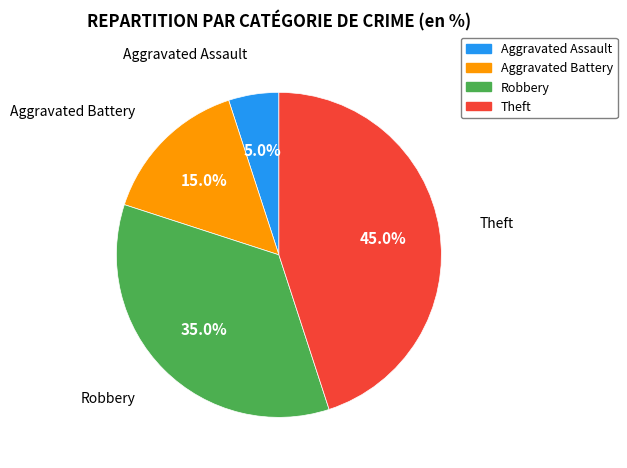

Does Aggravated Assault represent more than half of the total?

No